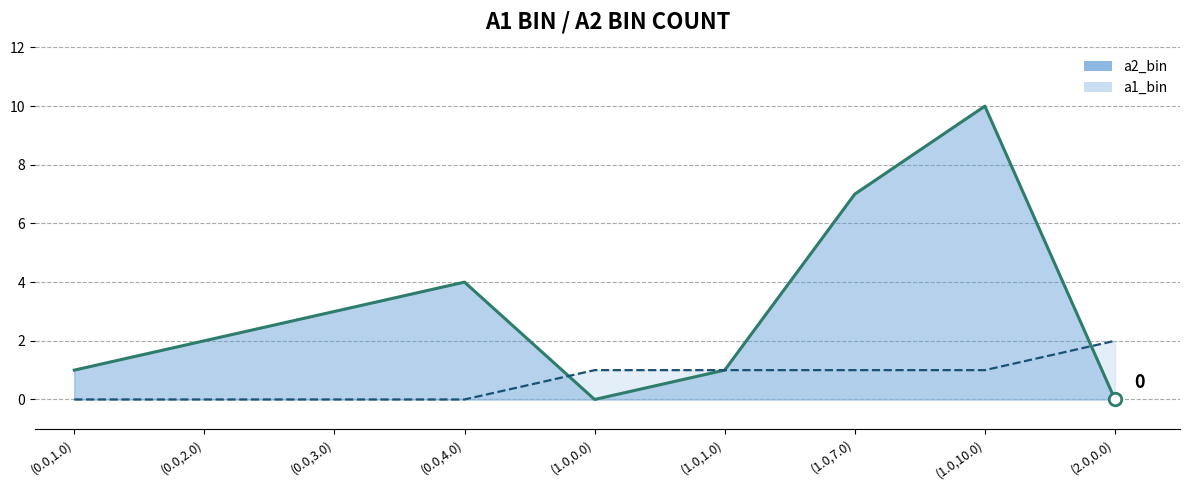

Which label corresponds to the smallest value in the chart?

(1.0,0.0)